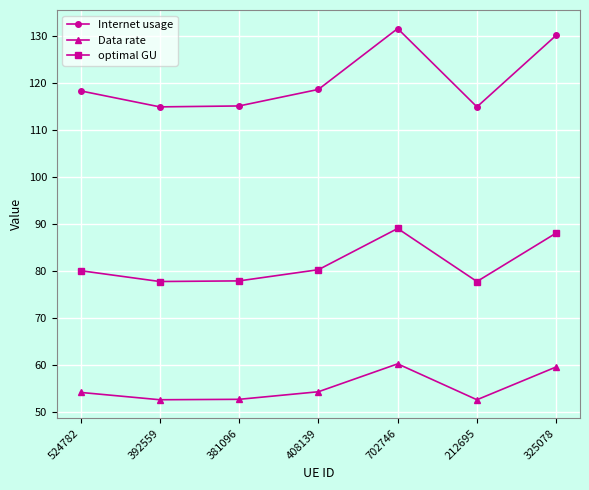

At how many categories does at least one series exceed 62?

7